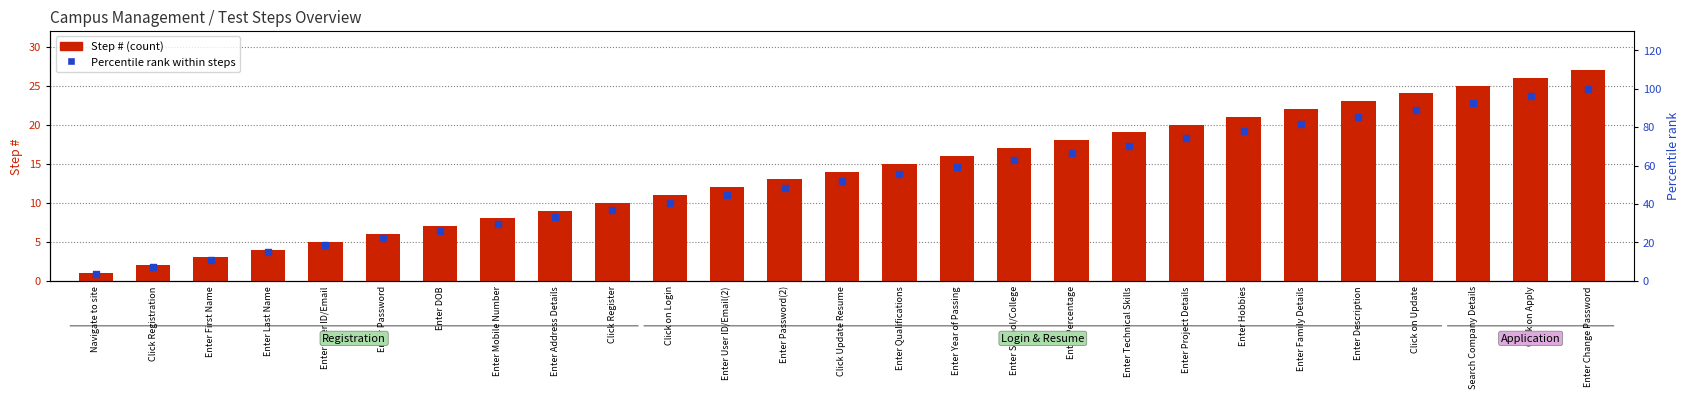

Which series has the largest total across all categories?

Percentile rank within steps